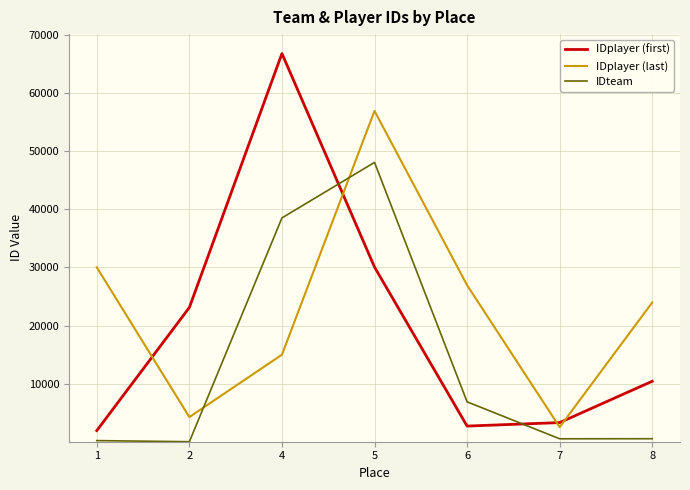

What is the difference between the maximum and minimum values in the IDplayer (last) series?

54435